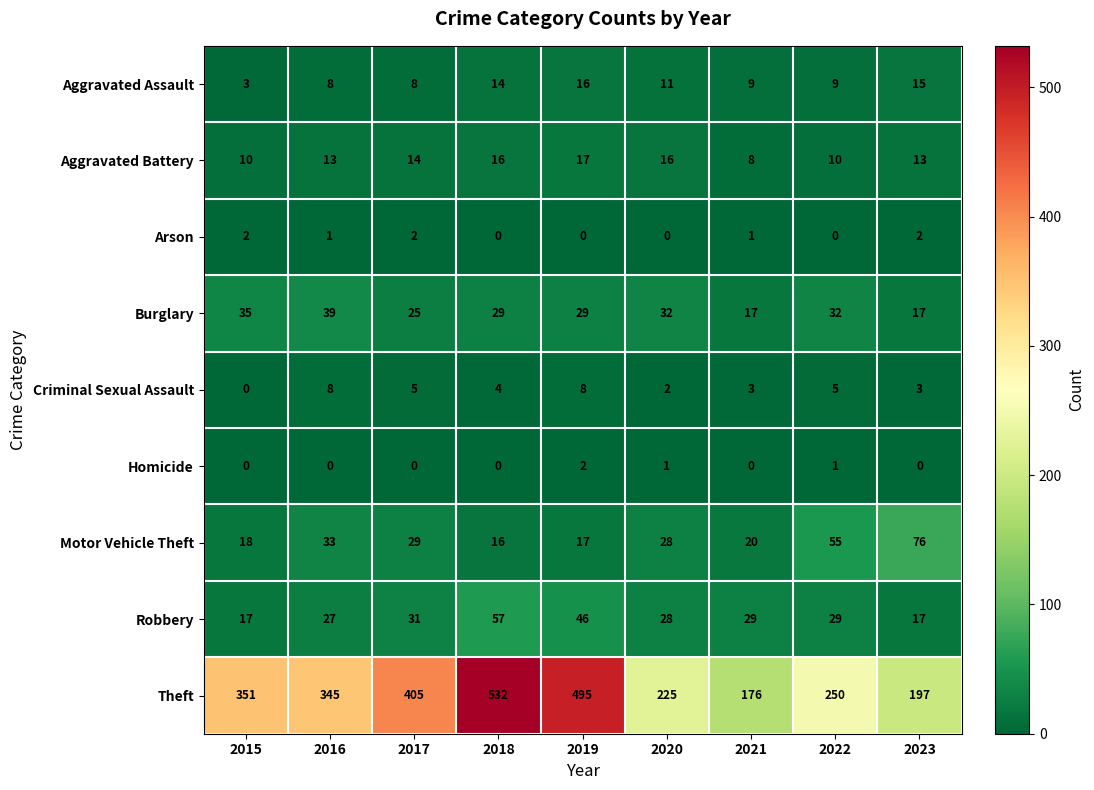

The value of Arson at 2017 is 1. True or false?

False